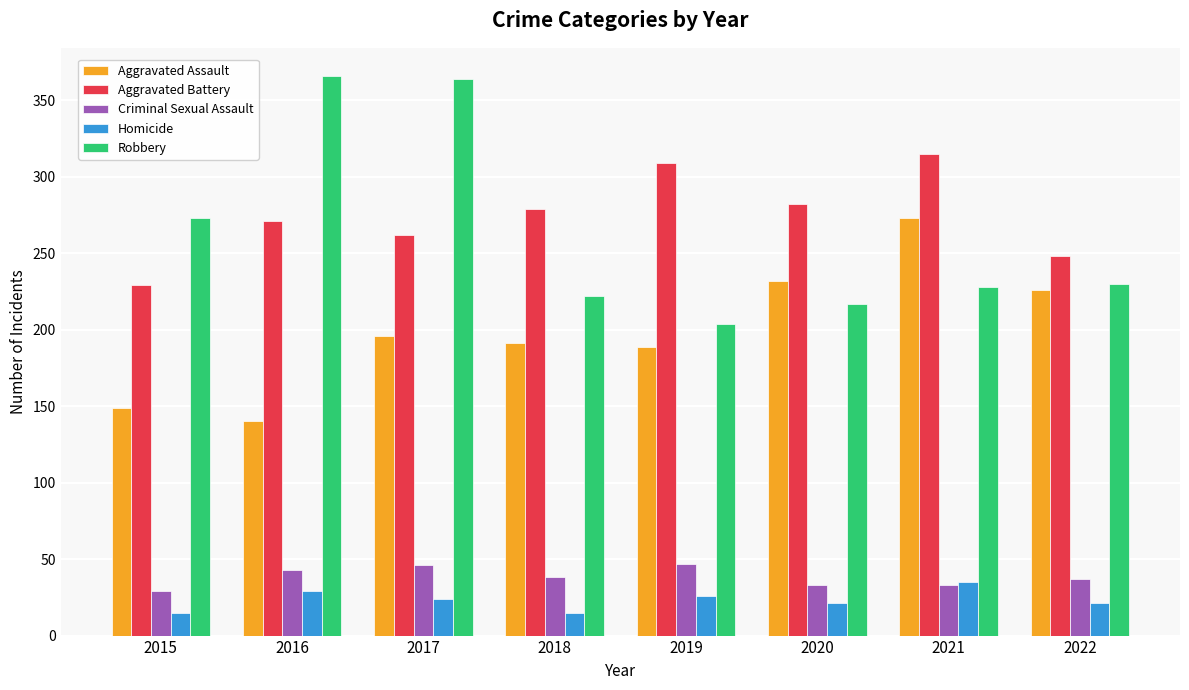

What is the highest value of the Homicide series?

35